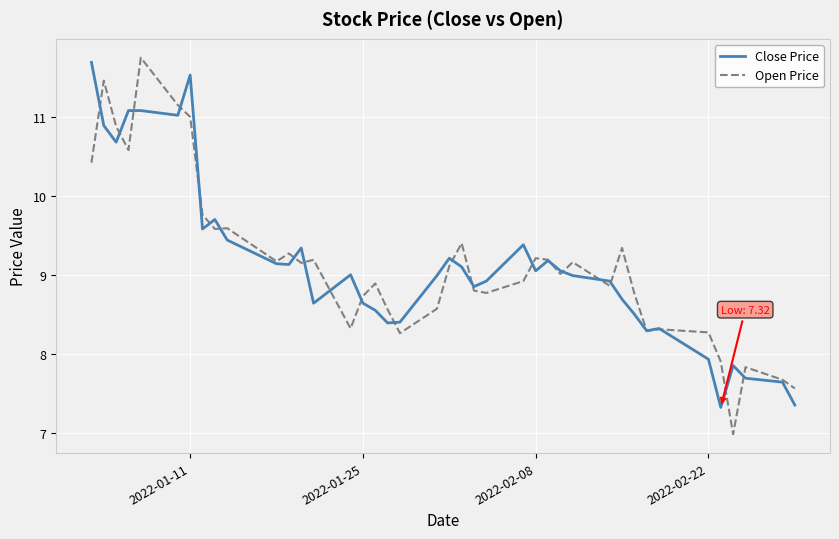

True or false: Open Price has more than 0 interior local peaks.

True